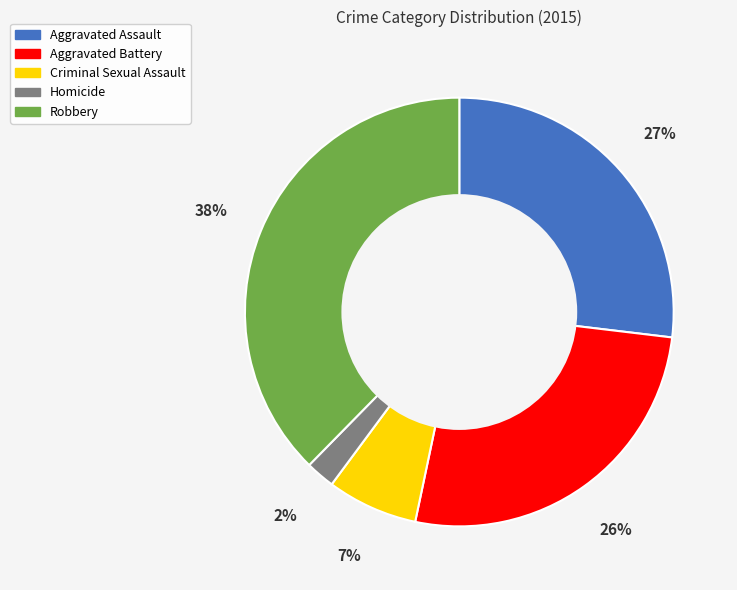

The Aggravated Battery slice represents 19% of the pie. True or false?

False